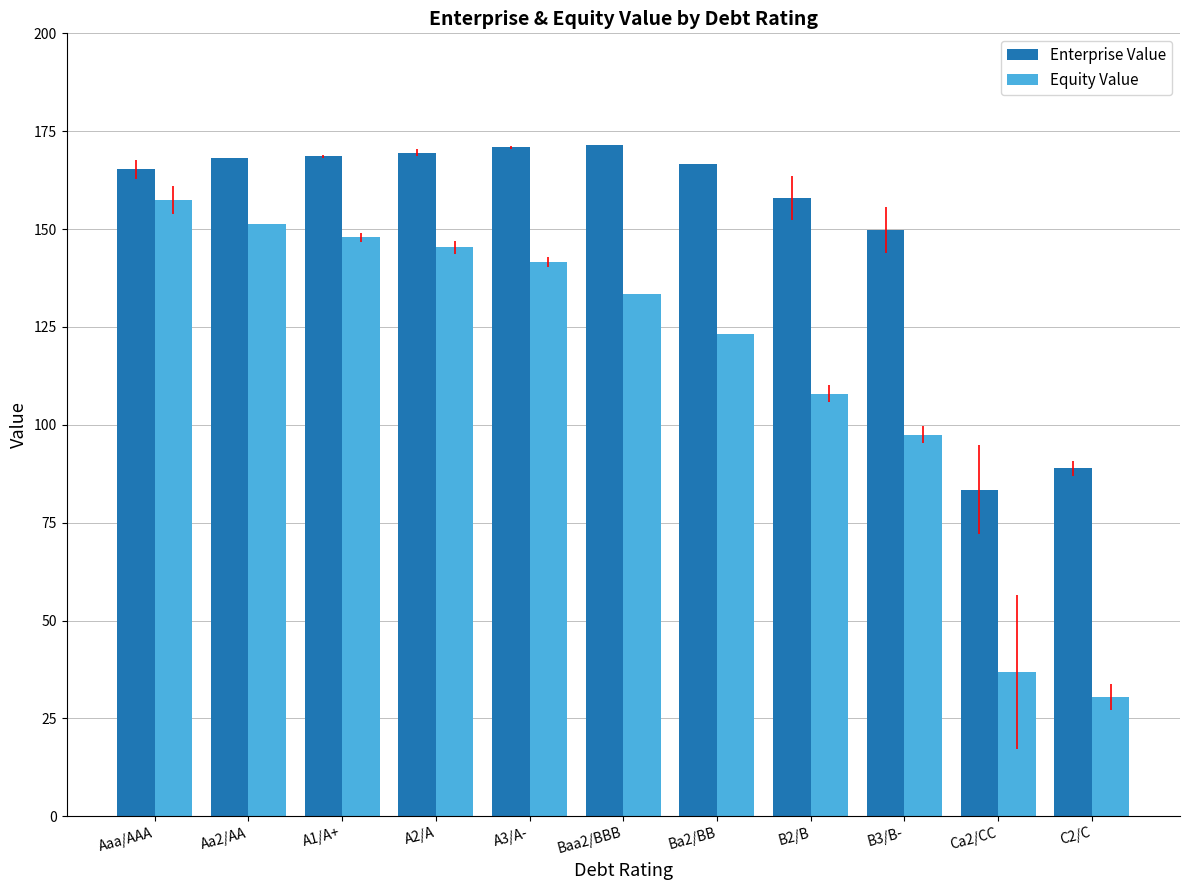

Which series has the widest spread of values?

Equity Value